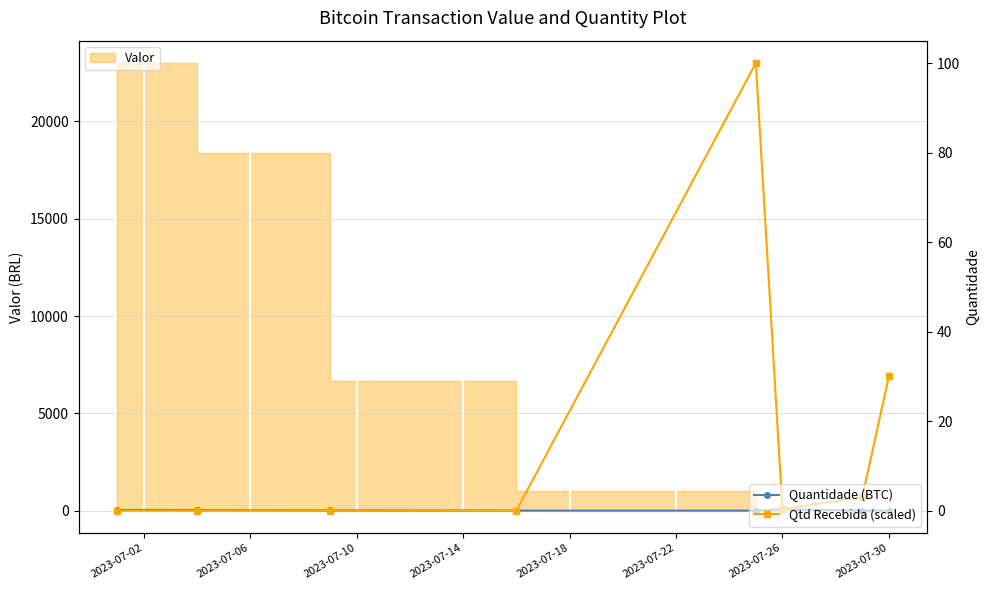

Between 2023-07-30 and 2023-07-02, which is larger?

2023-07-02